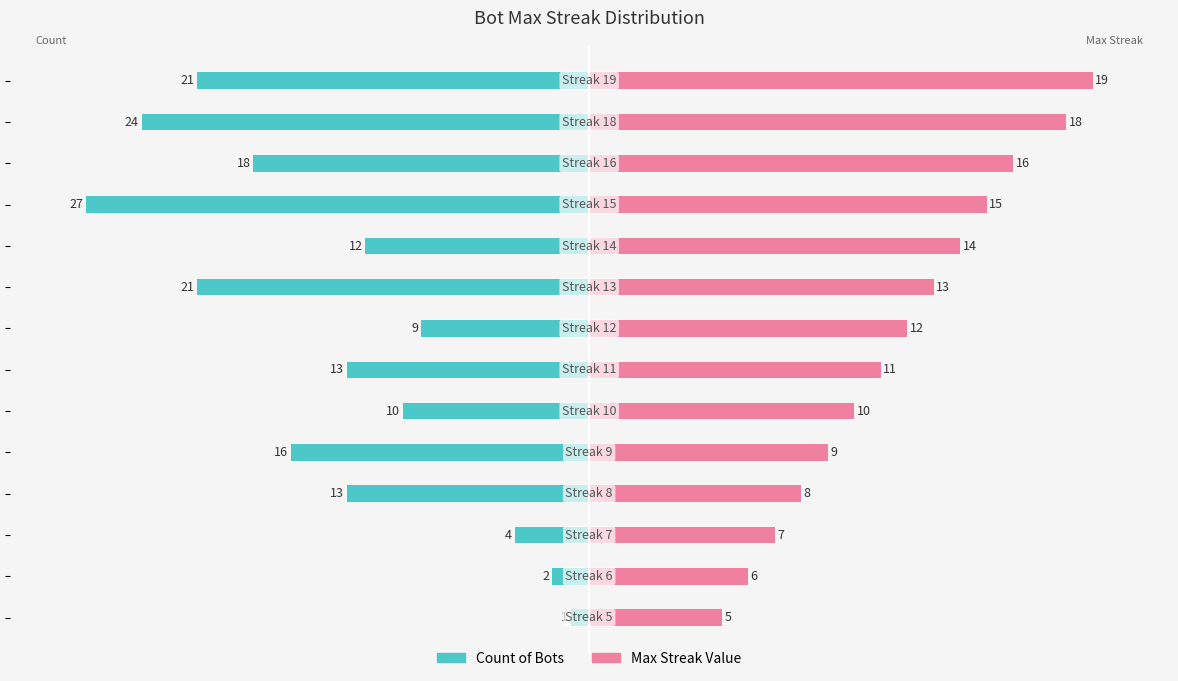

List the labels in order of Count of Bots value, largest first.

0, 1, 2, 7, 5, 9, 3, 6, 4, 11, 8, 13, 12, 10